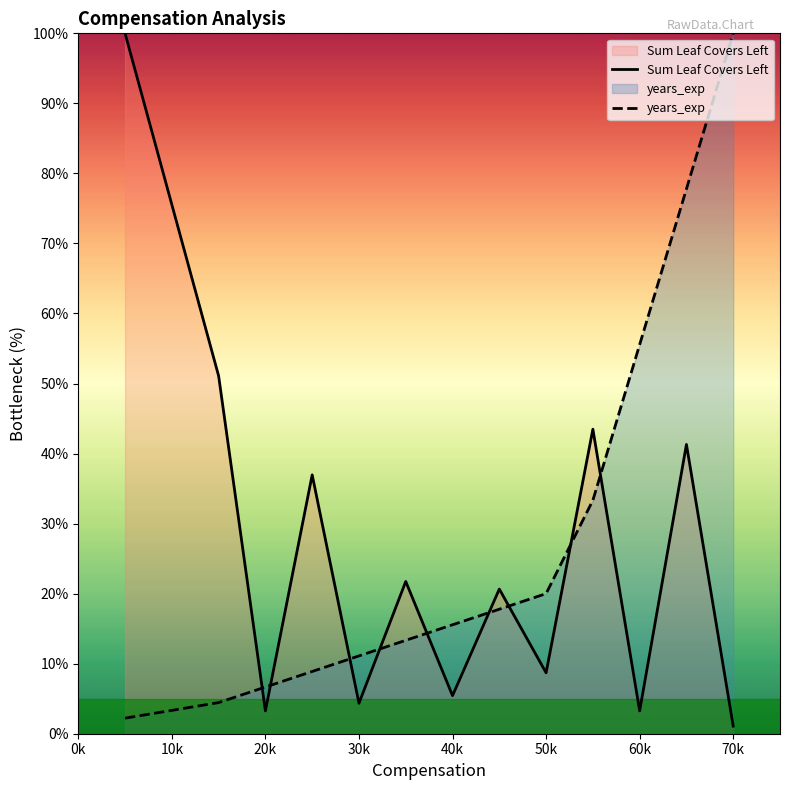

How many data points in years_exp are less than 15?

6